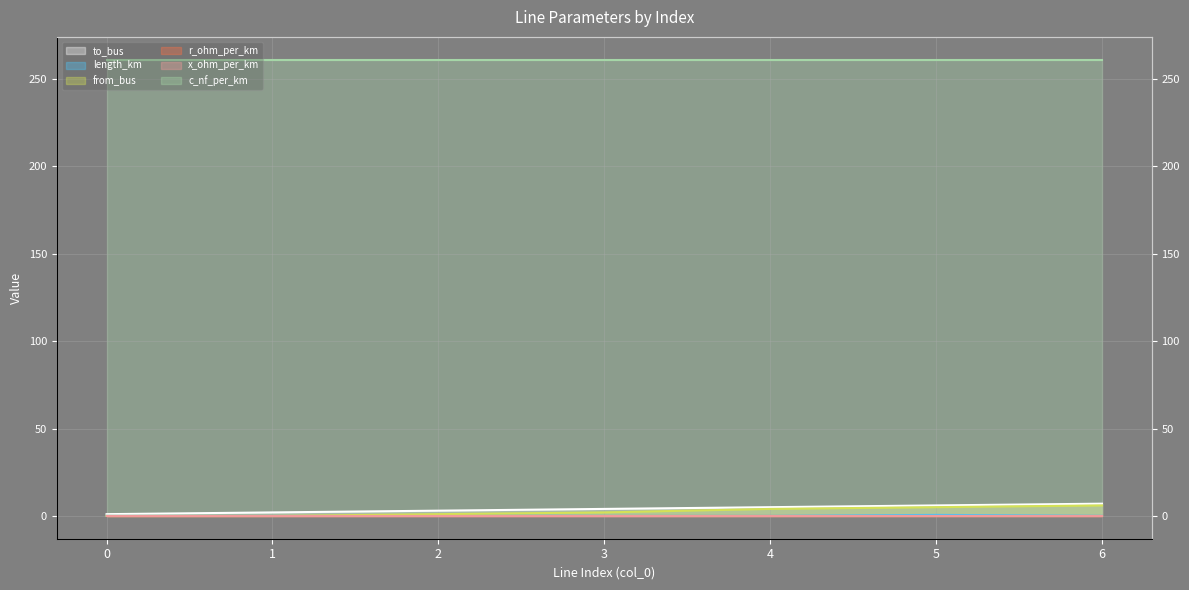

At which category is the sum across all series the highest?

6